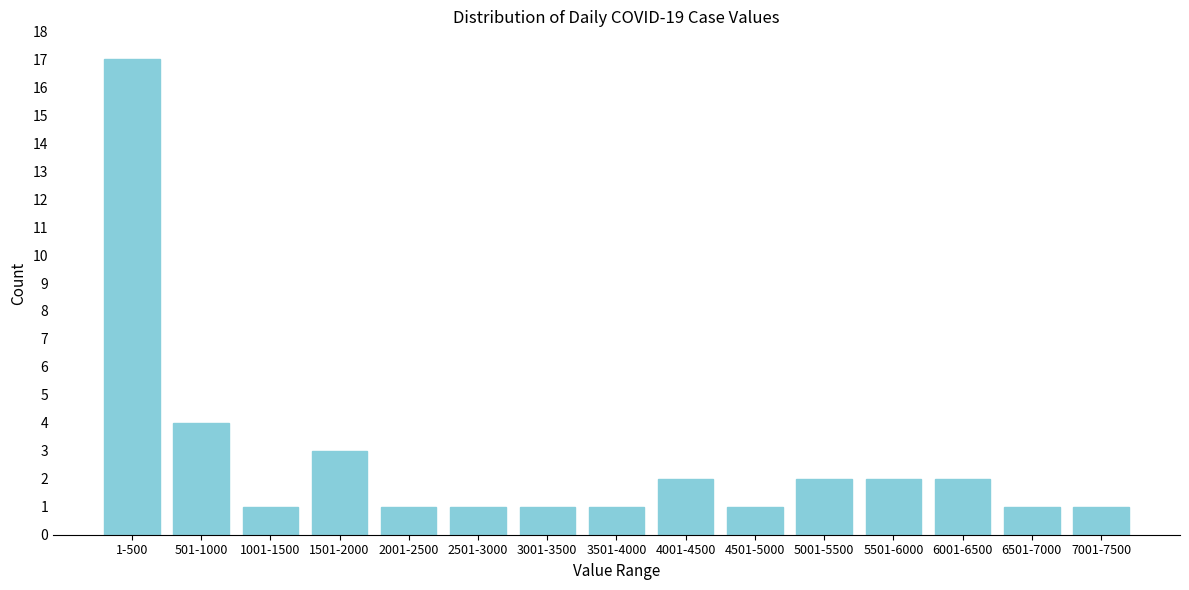

Reading right to left, what are all the values shown in this chart?

1	1	2	2	2	1	2	1	1	1	1	3	1	4	17